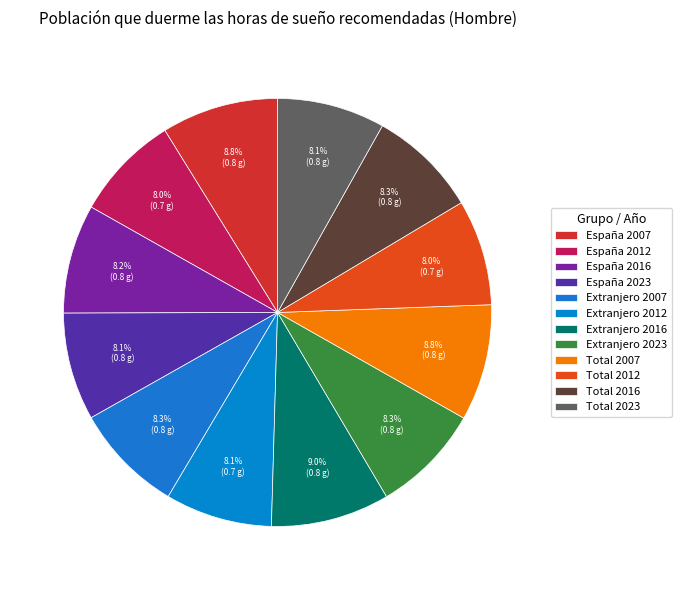

How much of the chart is everything except España 2023?

91.9%